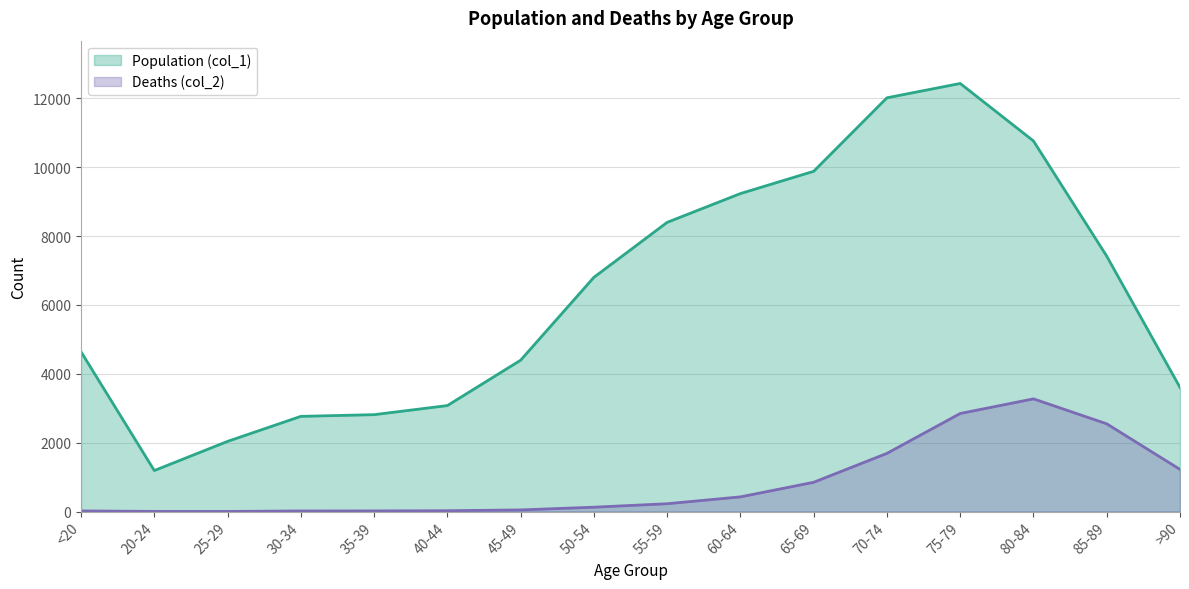

The Deaths (col_2) series shows 1931 at 75-79. True or false?

False